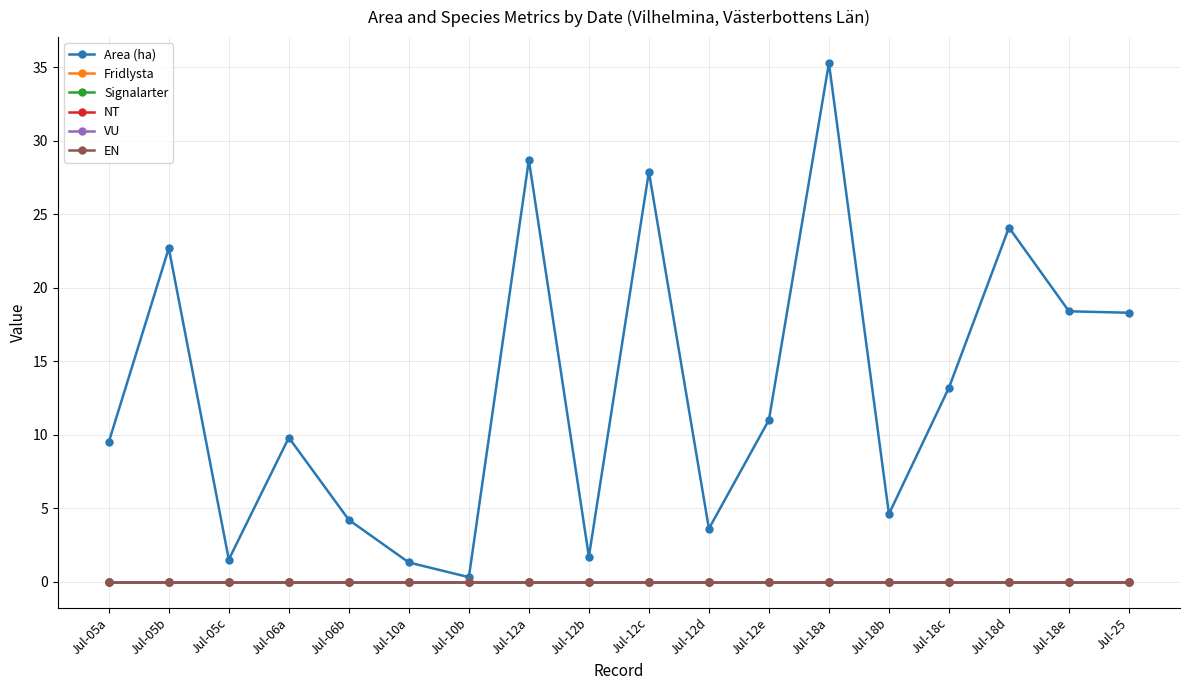

At Jul-25, list the series in order from smallest to largest.

Fridlysta, Signalarter, NT, VU, EN, Area (ha)